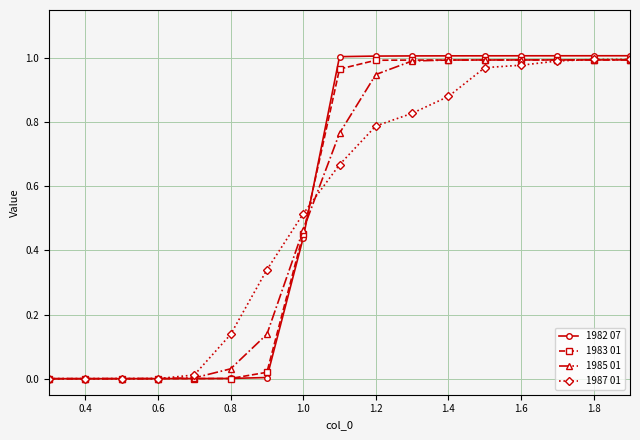

At how many categories does at least one series exceed 0?

16